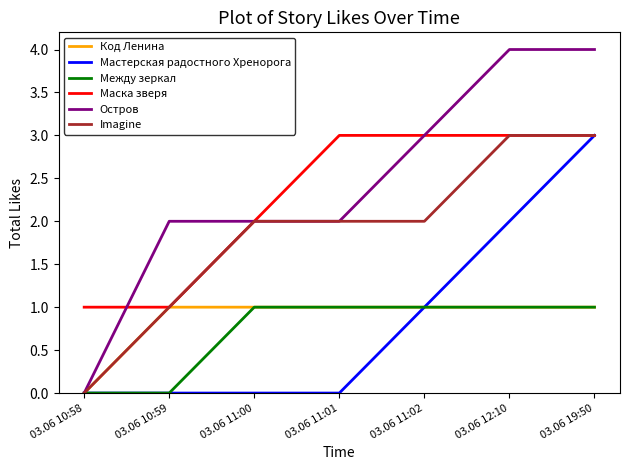

What is the total value across all series at 03.06 11:02?

11